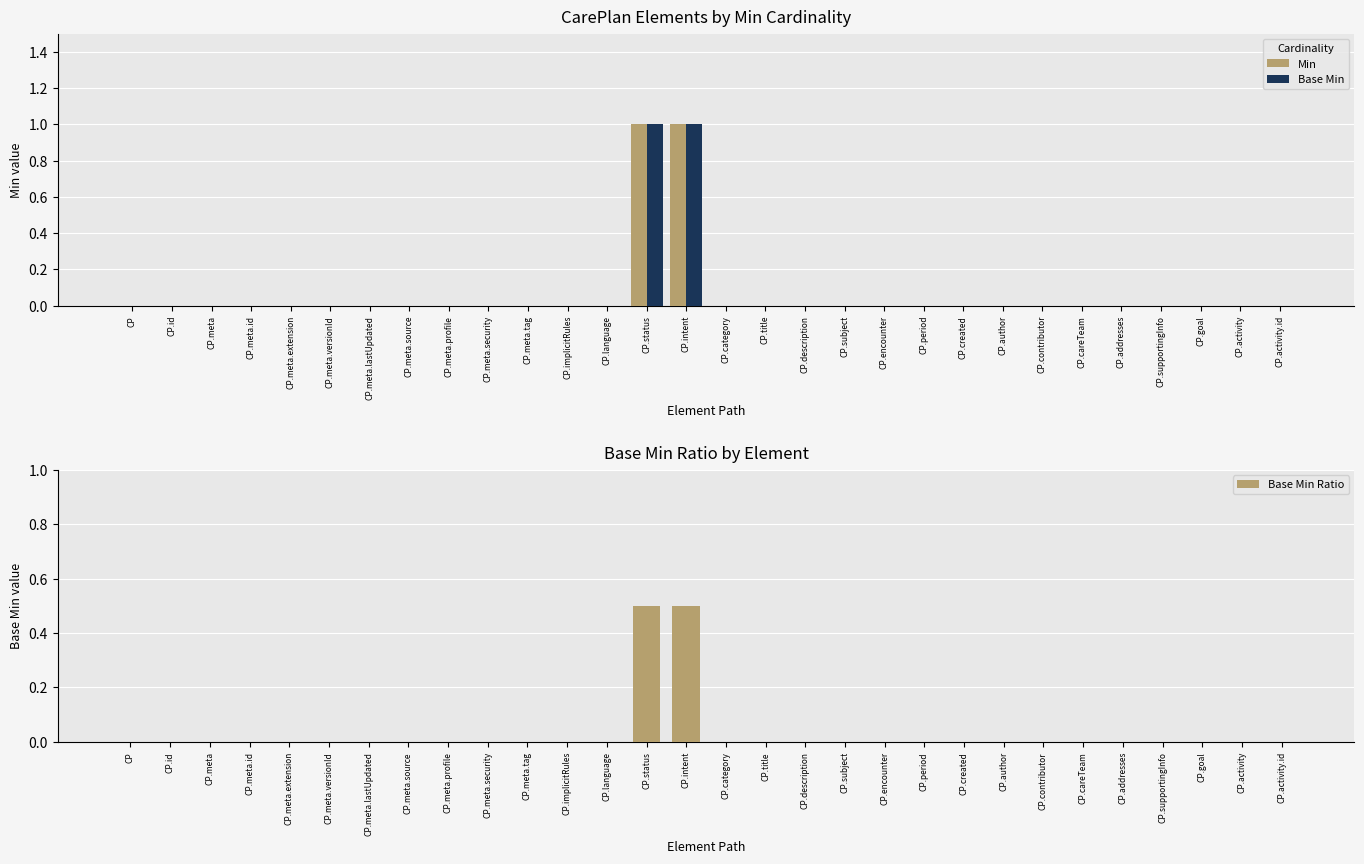

What is the highest value of the Min series?

1